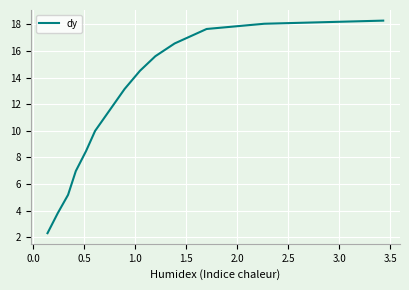

What is the smallest value displayed?

2.3